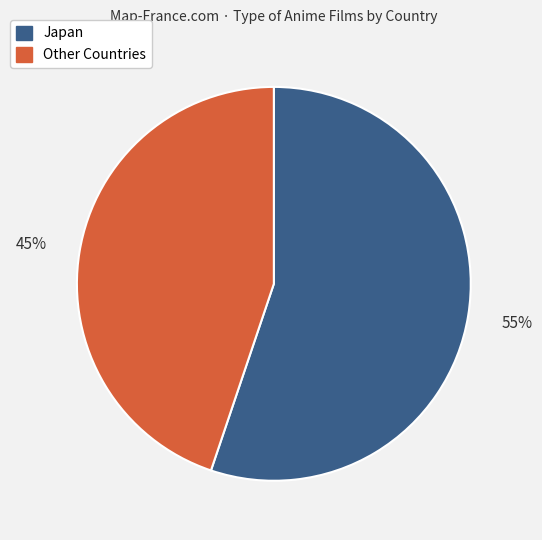

To the nearest percent, what percentage of the pie is Japan?

55%